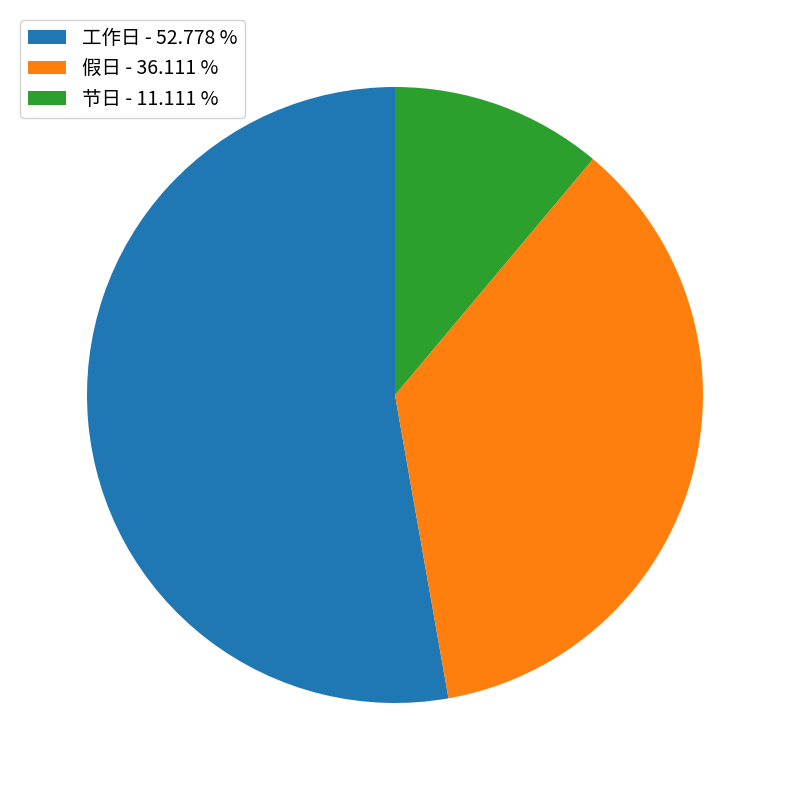

Approximately how many times larger is the value at 节日 - 11.111 % compared to 假日 - 36.111 %?

0.3